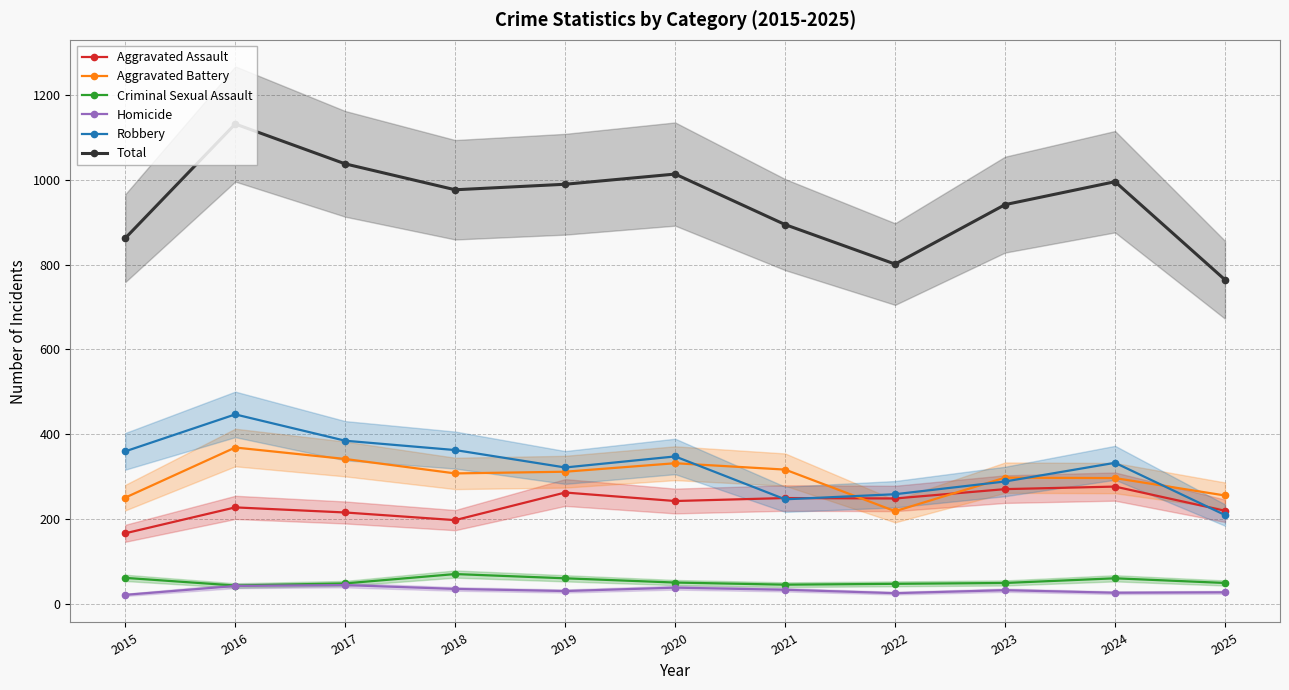

Count the number of categories in the chart.

11